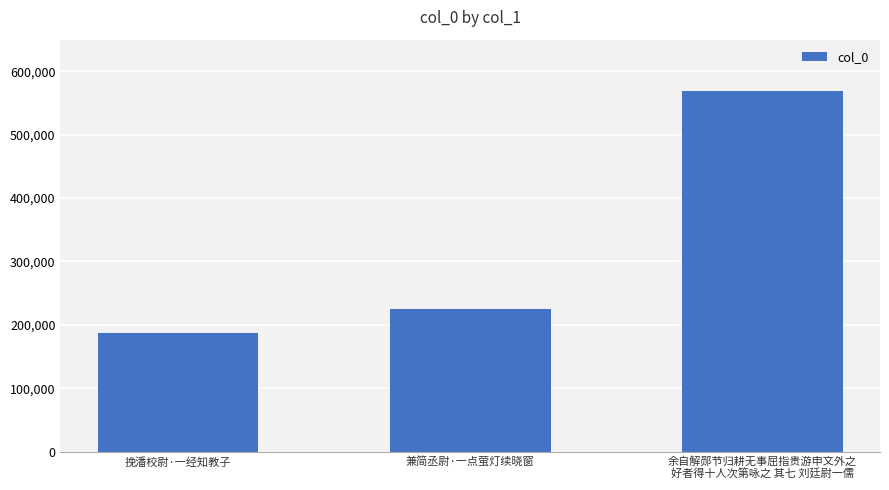

Reading right to left, list all the values displayed in this chart.

568769	225638	187793